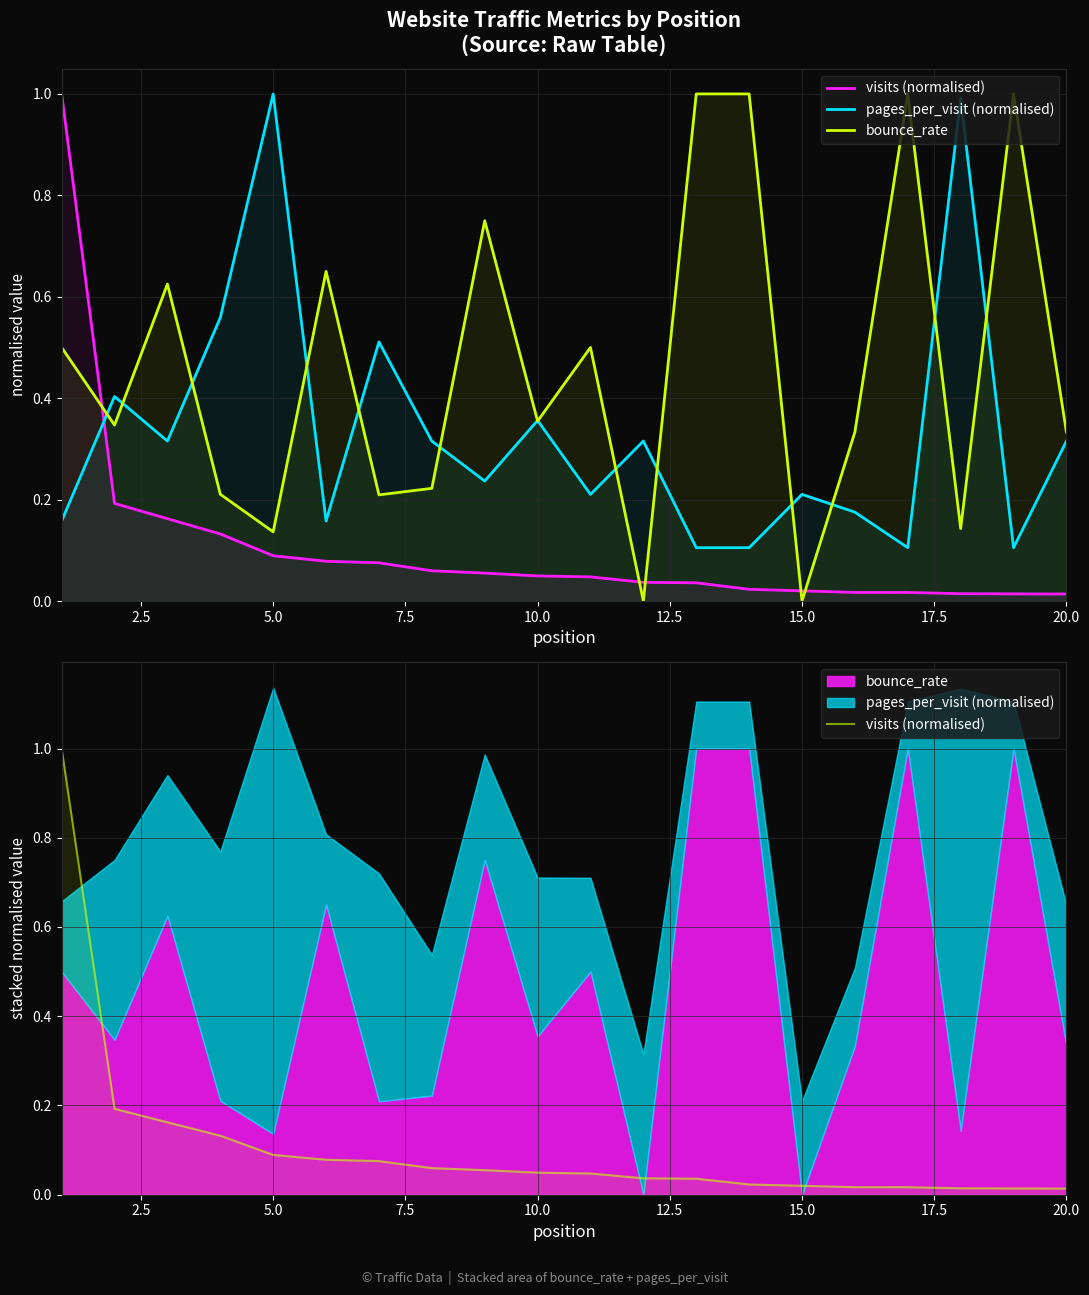

At how many categories does at least one series exceed 0?

20